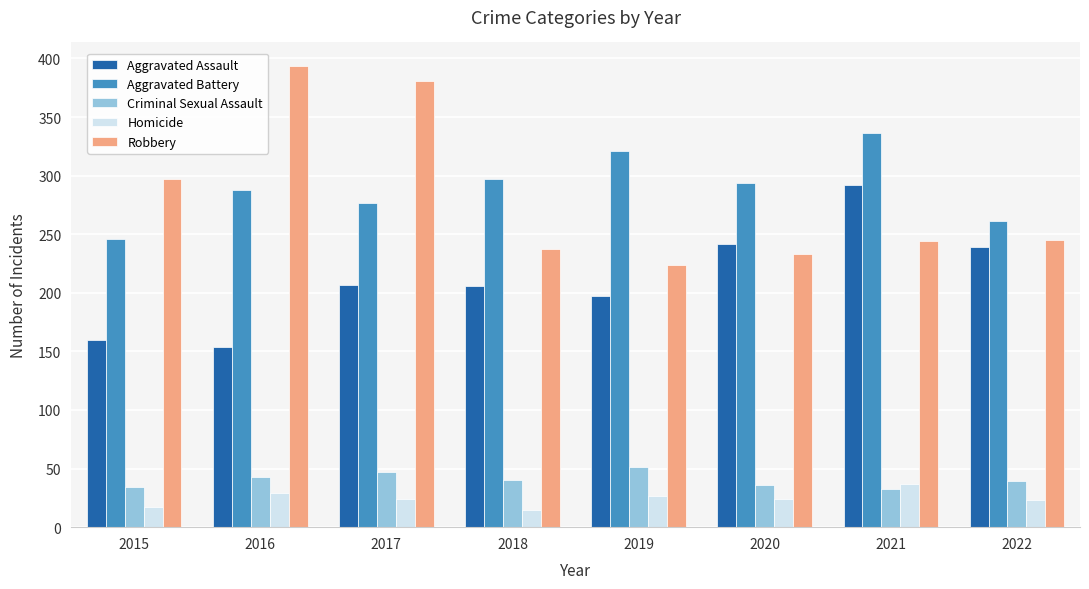

Between 2016 and 2018, which series saw the biggest shift?

Robbery